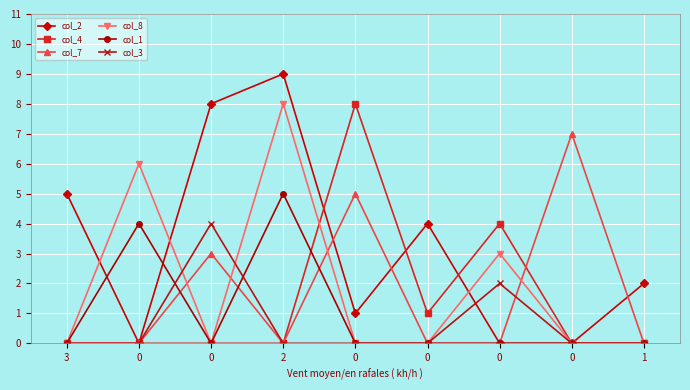

Which has a higher value, 3 or 0?

3